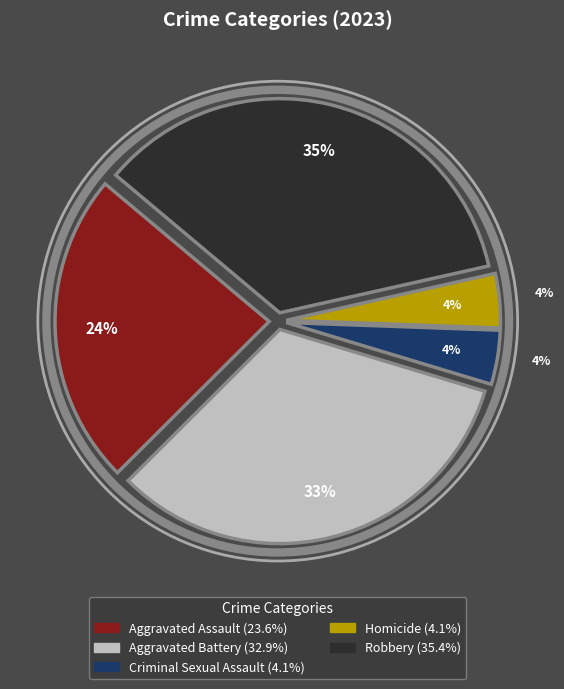

Rank the categories by value from lowest to highest.

Criminal Sexual Assault, Homicide, Aggravated Assault, Aggravated Battery, Robbery